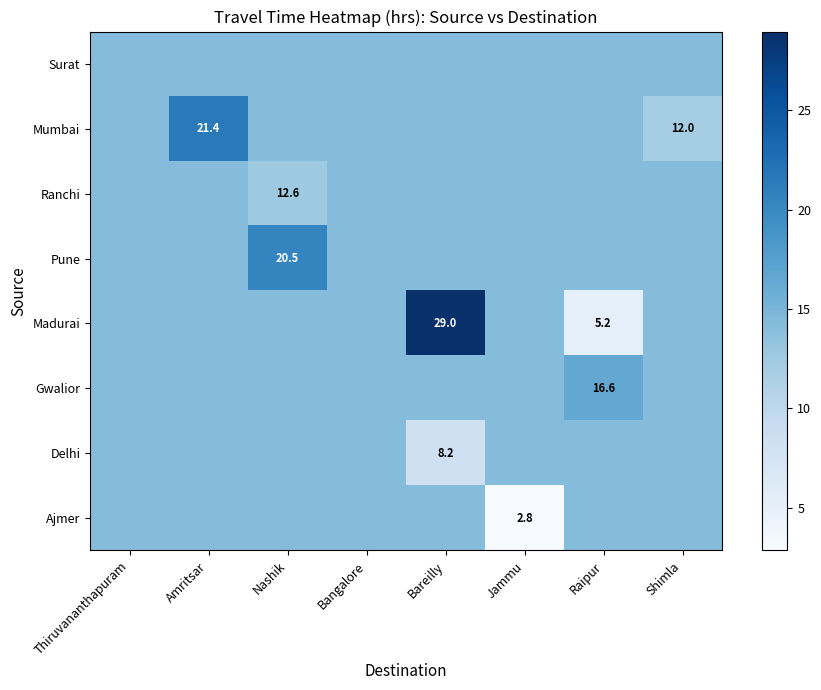

The Surat series shows 25.5 at Thiruvananthapuram. True or false?

False